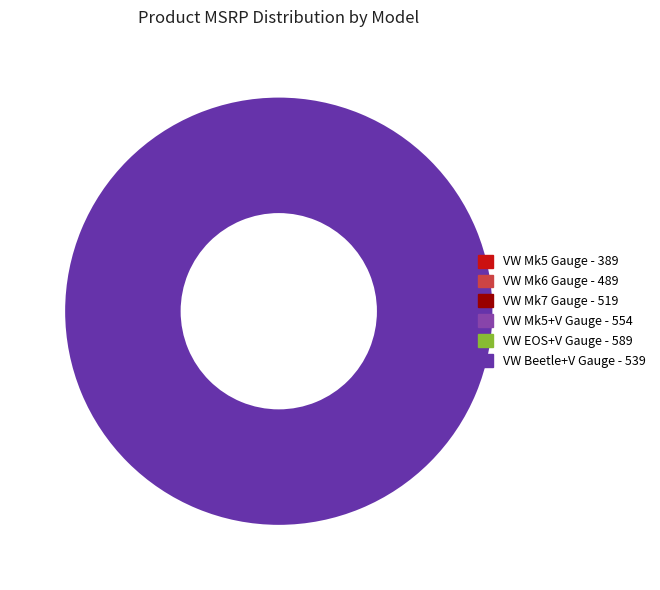

How many segments does this pie chart have?

6